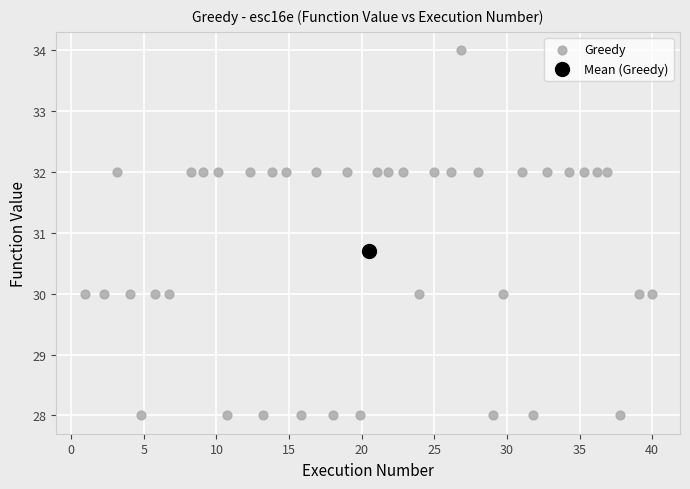

What are all the series names shown in the legend?

Greedy, Mean (Greedy)